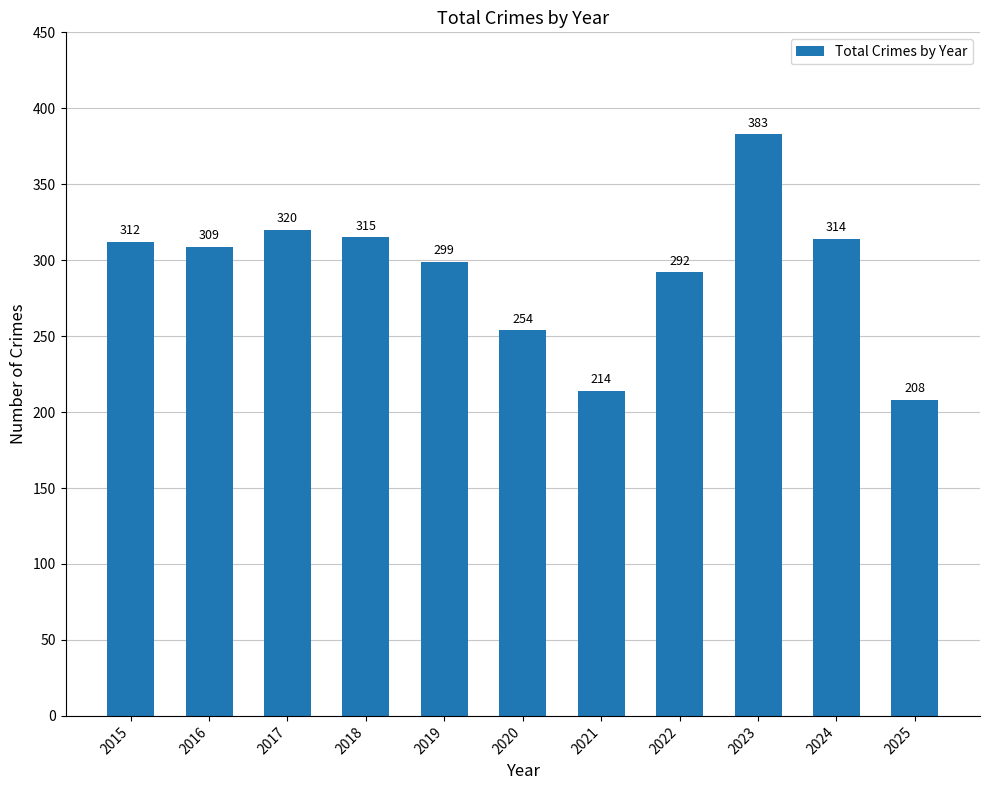

How many bars are there in total?

11